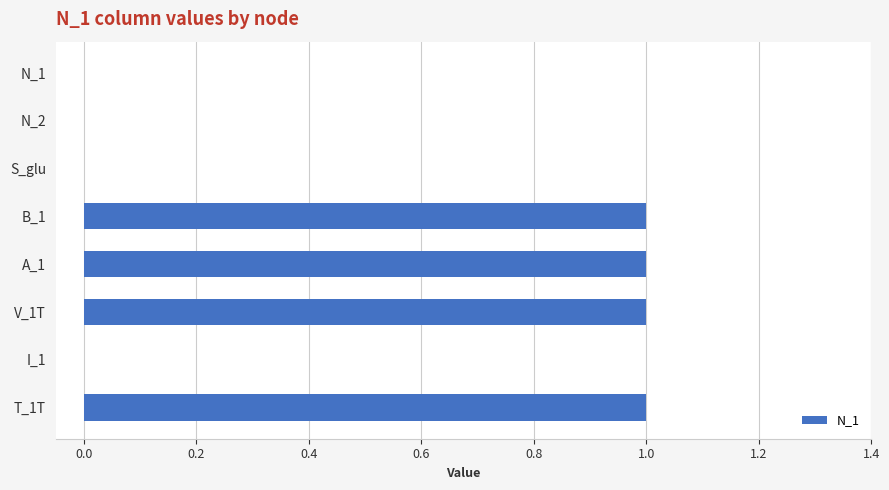

The value at A_1 is 1. True or false?

True